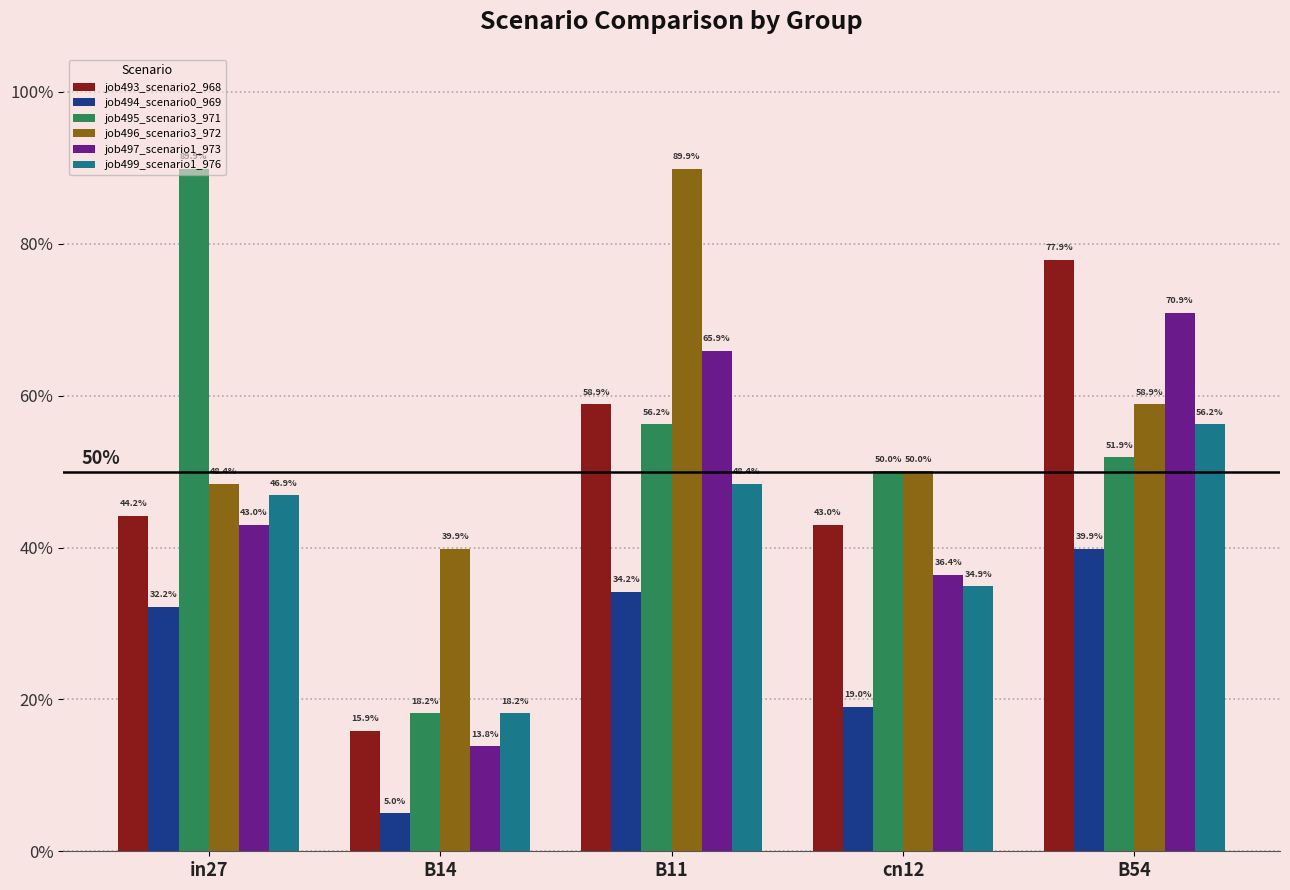

Does the chart contain stacked bars?

No